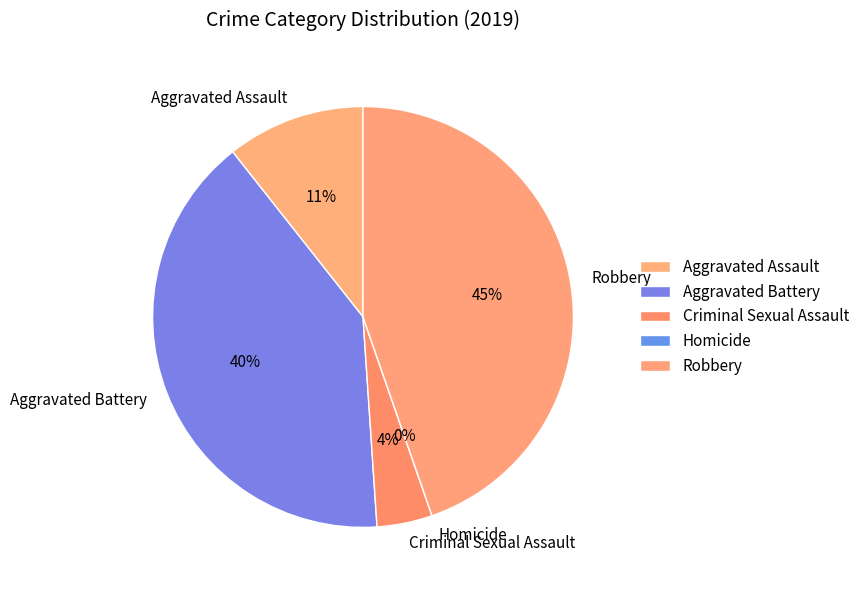

To the nearest percent, what is the average slice percentage?

20%